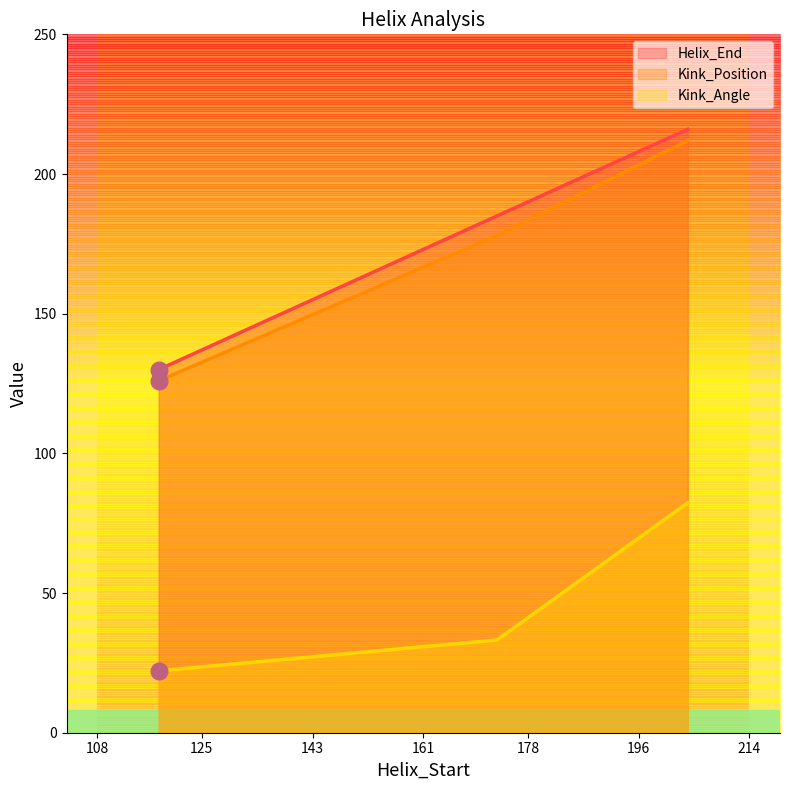

The Helix_End series shows 216.0 at 204. True or false?

True